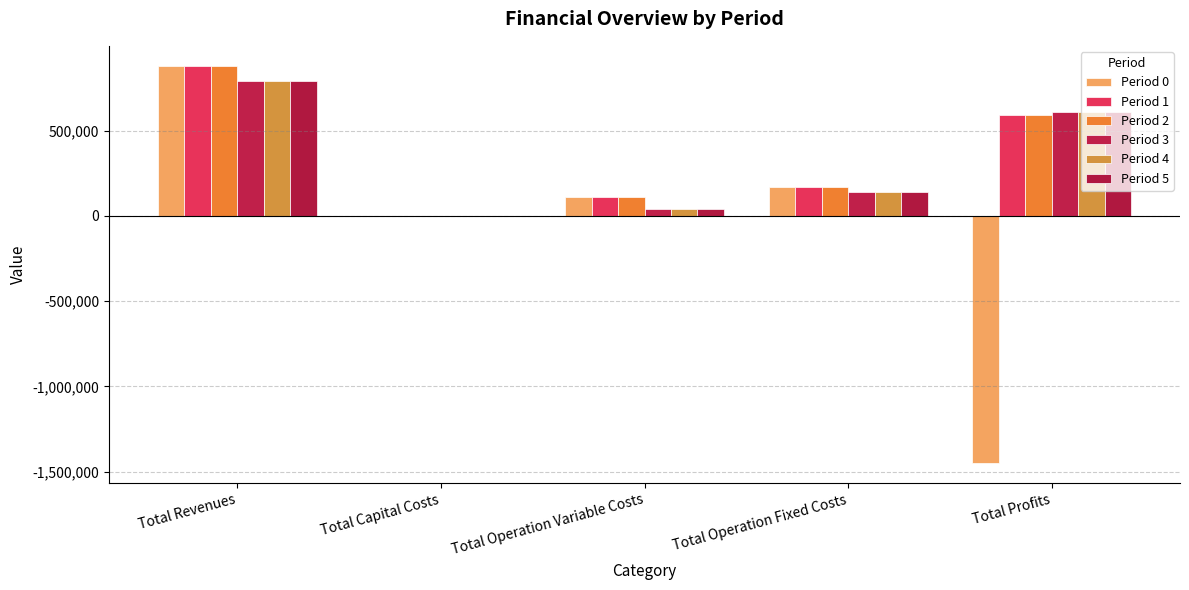

Is it true that Period 2 equals 172607.0 at Total Operation Fixed Costs?

True